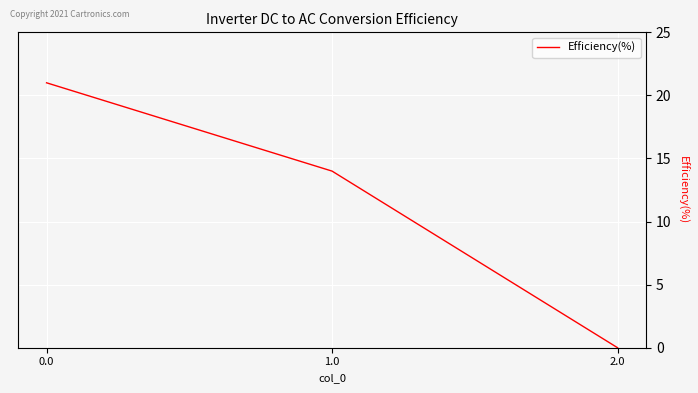

The value at 0.0 is 32.5. True or false?

False